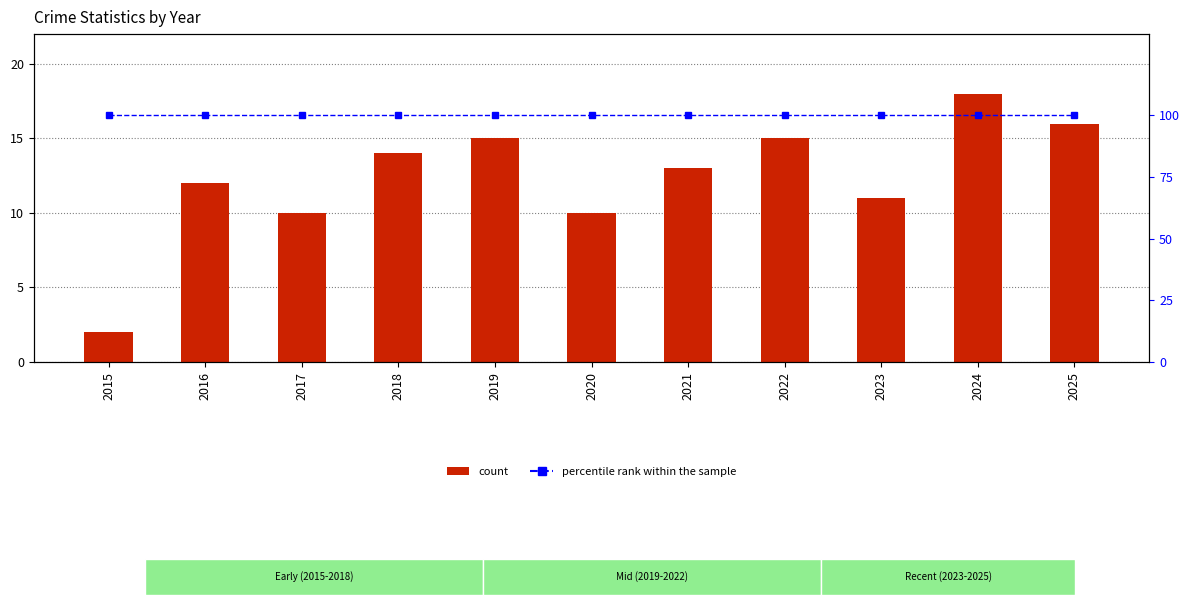

Is it true that percentile rank within the sample equals 44 at 2023?

False